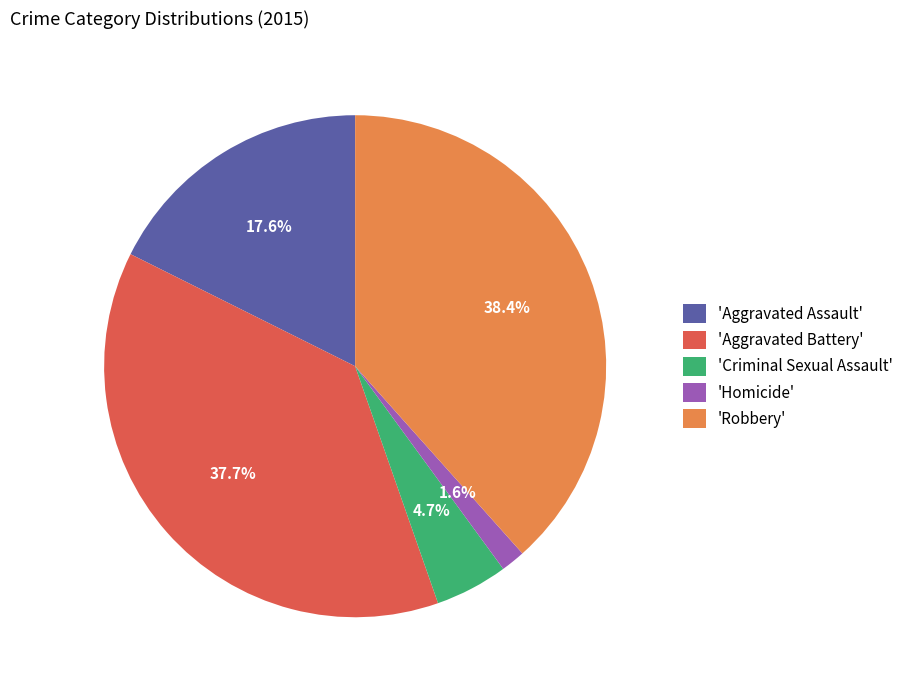

What is the ratio of the value at 'Robbery' to the value at 'Criminal Sexual Assault'?

8.2